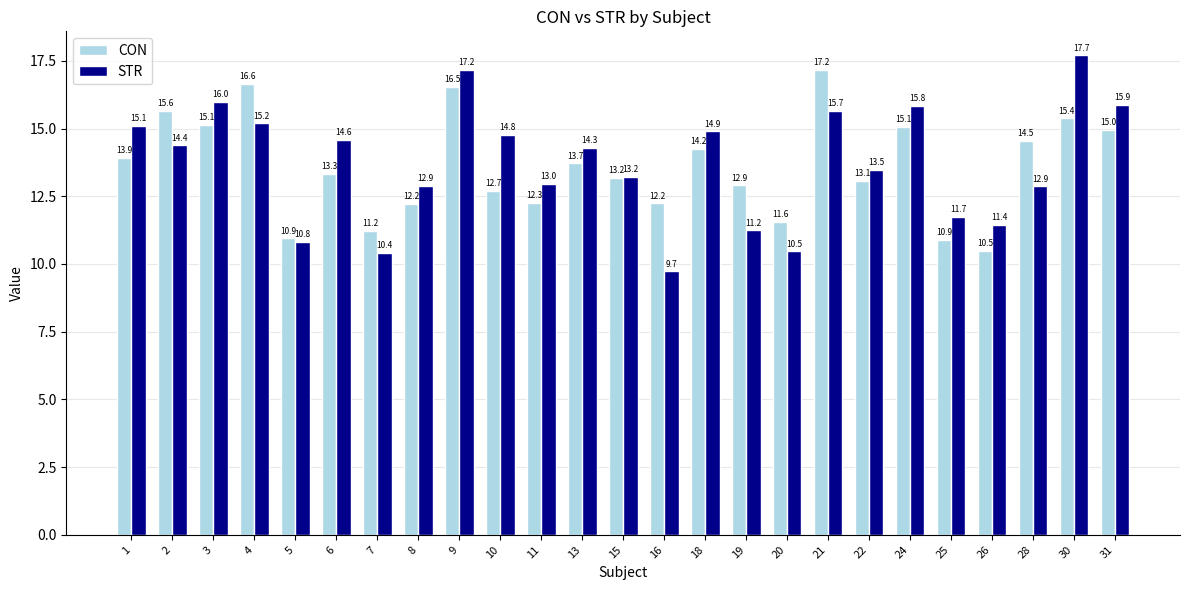

What is the sum of the STR values at 18 and 26?

26.3